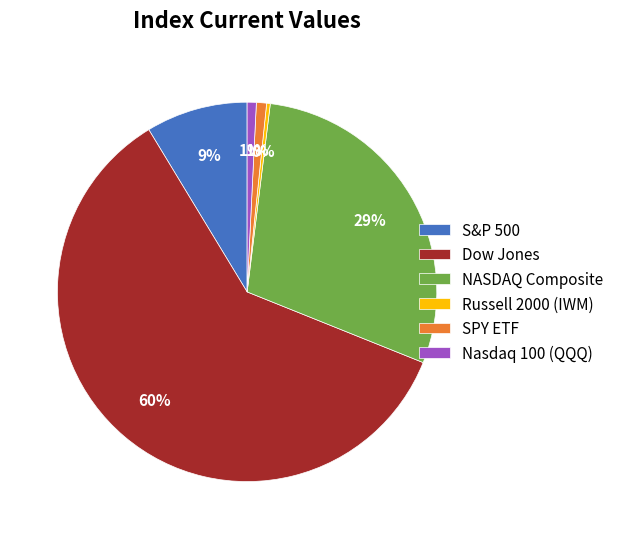

True or false: Nasdaq 100 (QQQ) accounts for 11% of the total.

False